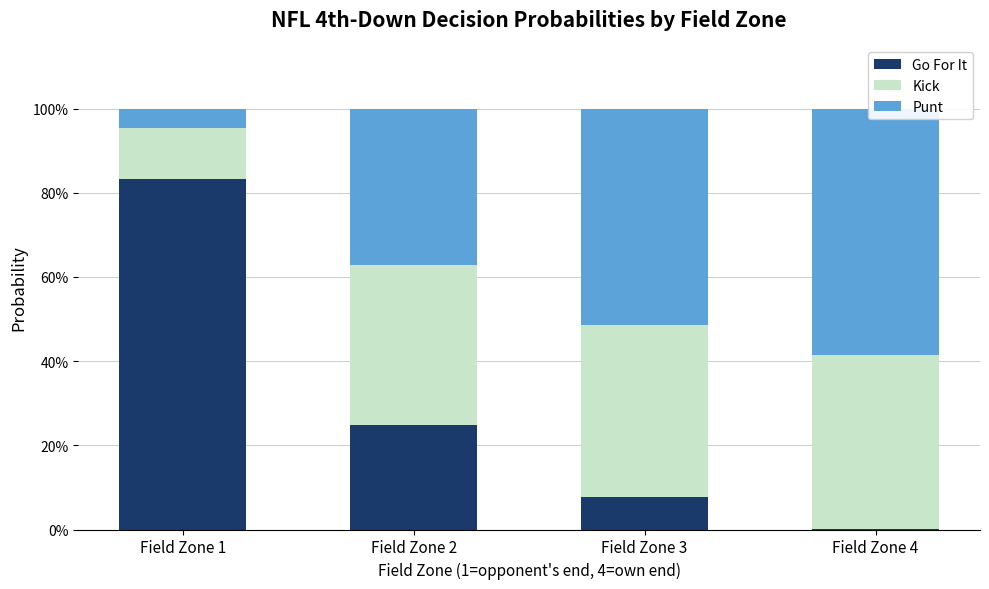

Rank the series by their maximum value, from lowest to highest.

Kick, Punt, Go For It